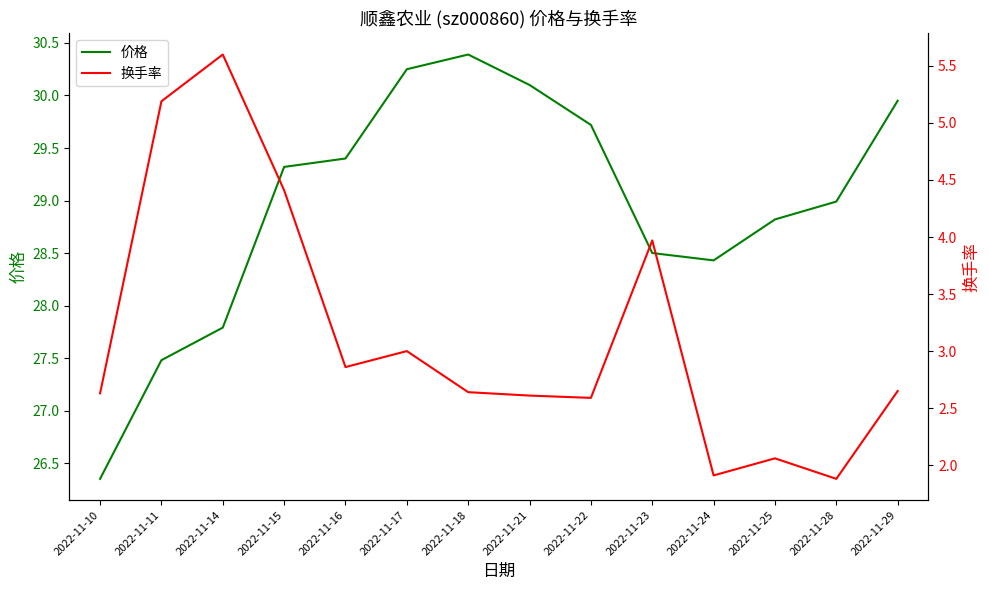

What is the difference between the second highest and minimum values in the 换手率 series?

3.3